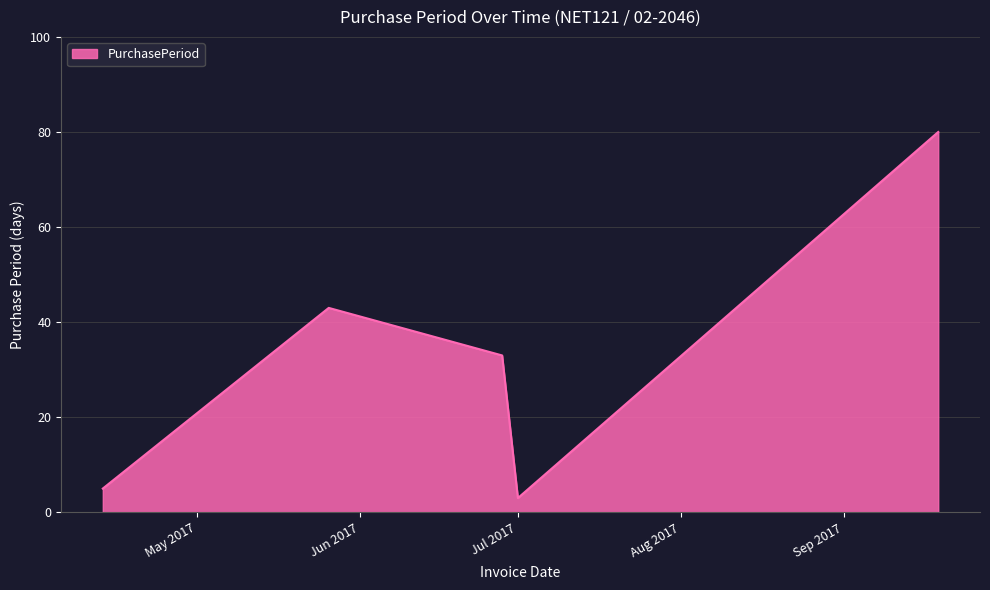

What is the smallest value displayed?

3